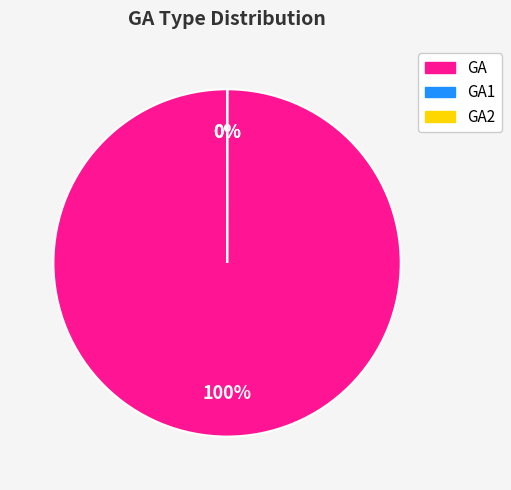

How many slices are in this pie chart?

3